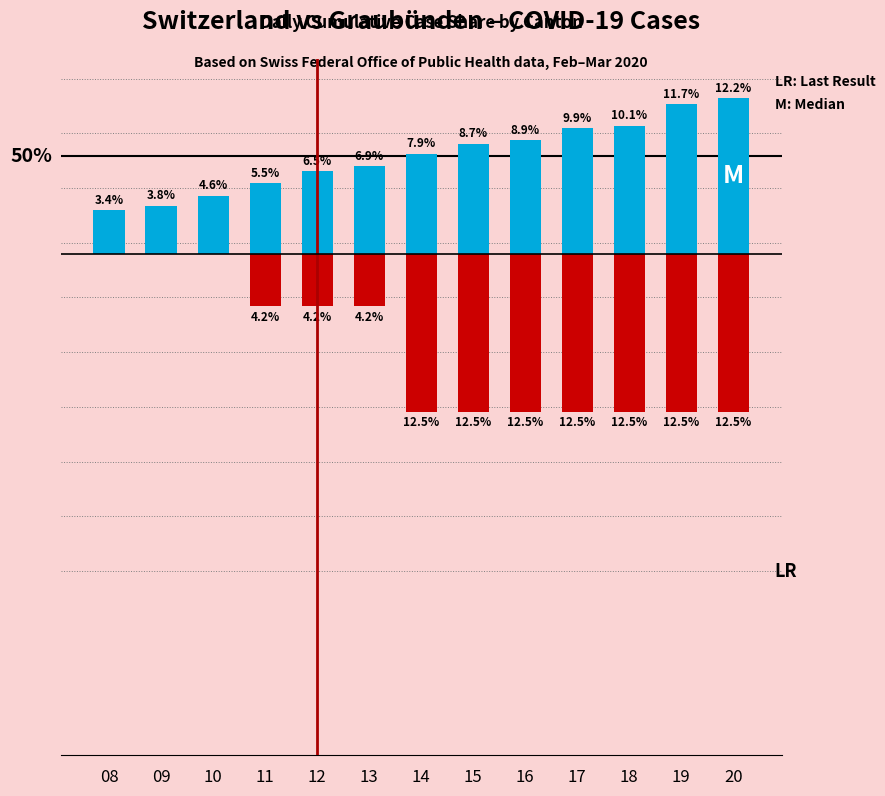

Where does the CH series first go above 7?

14